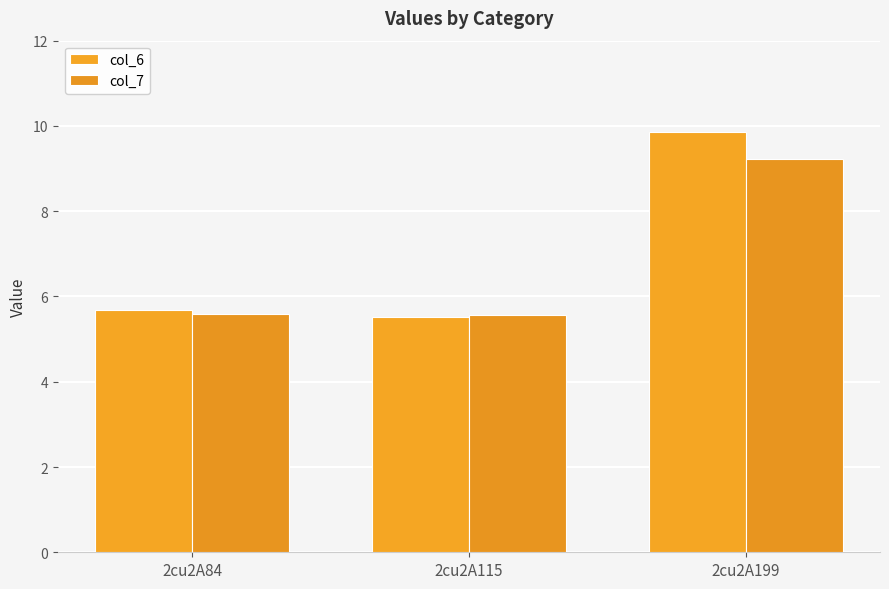

Reading right to left, extract all data points from this chart.

col_6: 2cu2A199=9.8	2cu2A115=5.5	2cu2A84=5.7
col_7: 2cu2A199=9.2	2cu2A115=5.6	2cu2A84=5.6